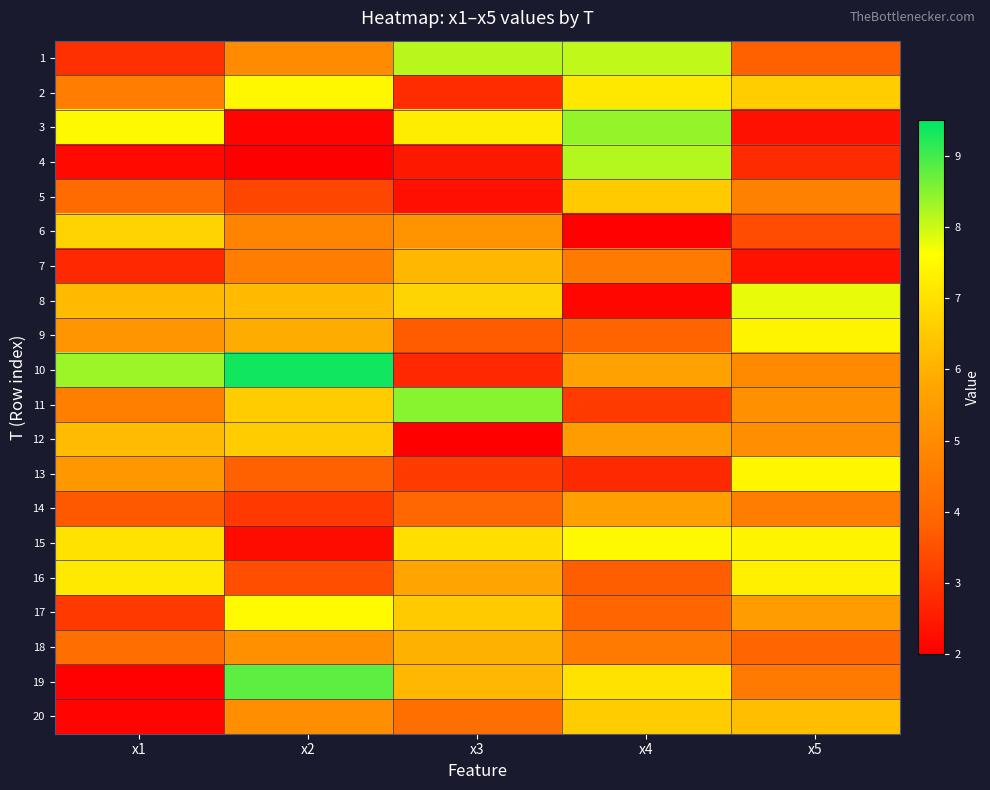

What is the difference between the highest and lowest values at x1?

6.3